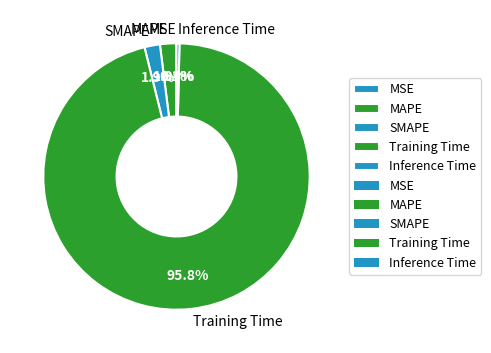

What is the total percentage of MAPE and Inference Time?

2.3%